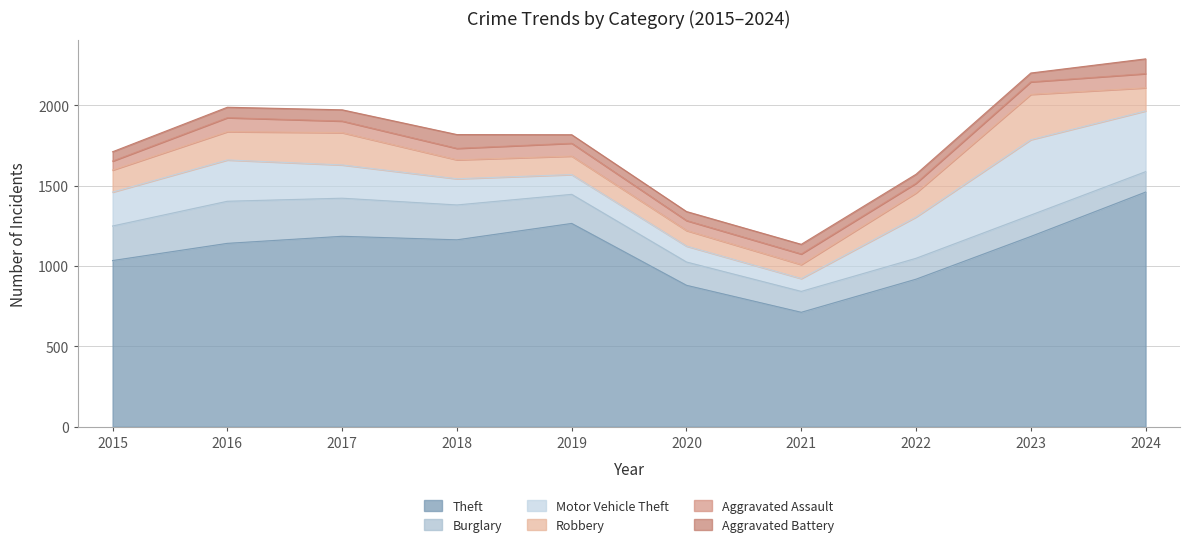

Reading left to right, list all the values displayed in this chart.

Theft: 1034	1141	1185	1163	1265	880	712	918	1184	1460
Burglary: 215	262	237	217	181	145	130	130	133	127
Motor Vehicle Theft: 211	257	207	163	123	99	80	257	469	378
Robbery: 137	176	201	118	115	97	87	150	282	144
Aggravated Assault: 56	87	72	71	80	62	66	60	78	88
Aggravated Battery: 58	65	70	86	53	56	60	56	55	92